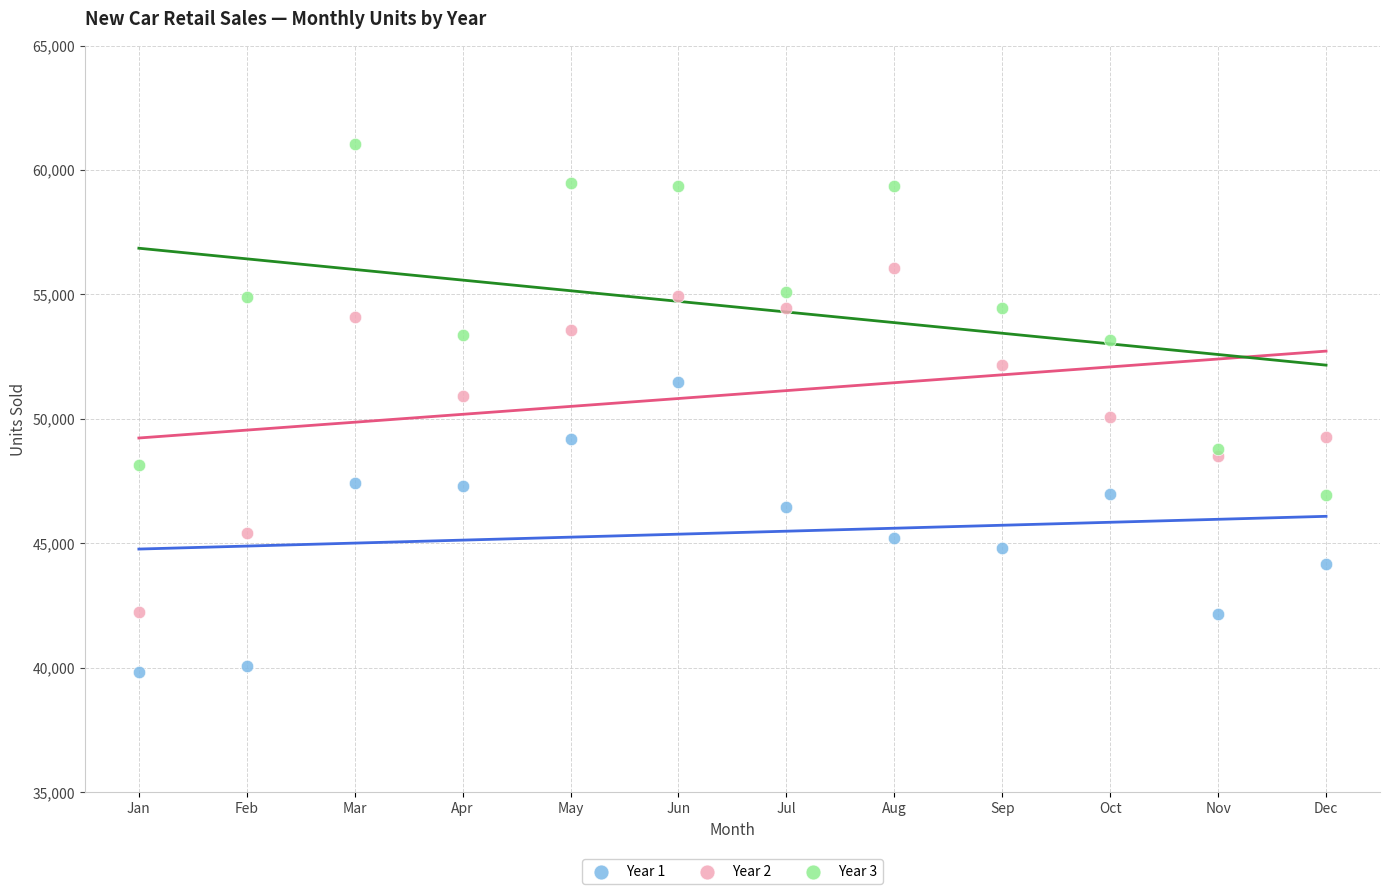

Which series contains the lowest Y value?

Year 1